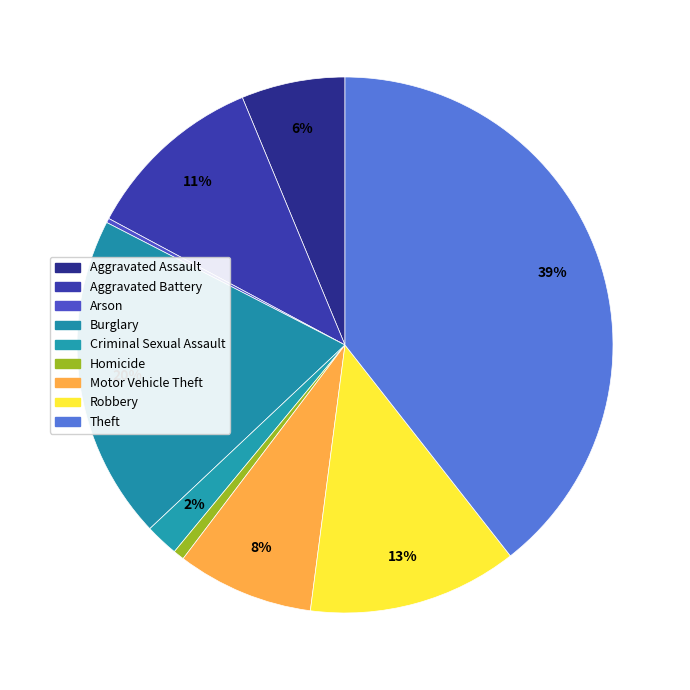

Which slice is the smallest?

Arson